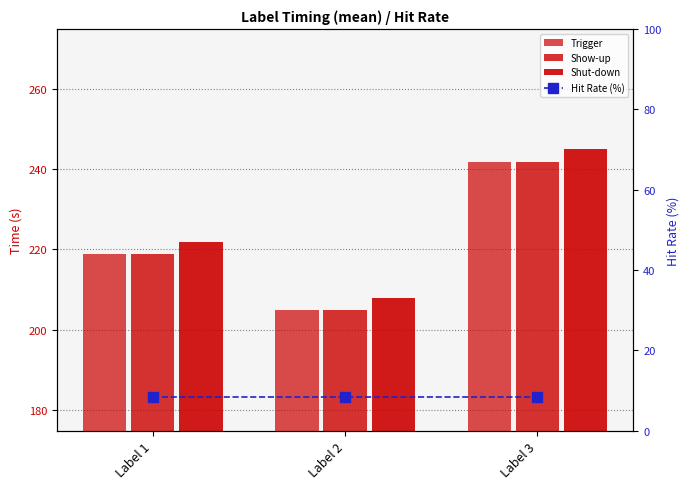

Between Label 1 and Label 2, which is larger?

Label 1